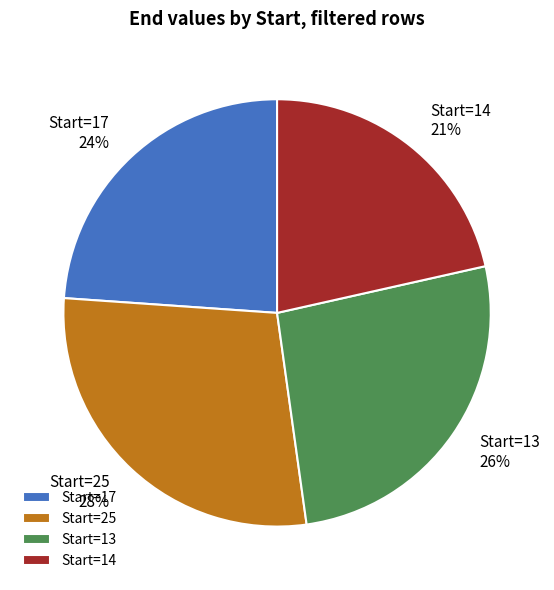

Approximately how many times larger is the value at Start=14 compared to Start=13?

0.8